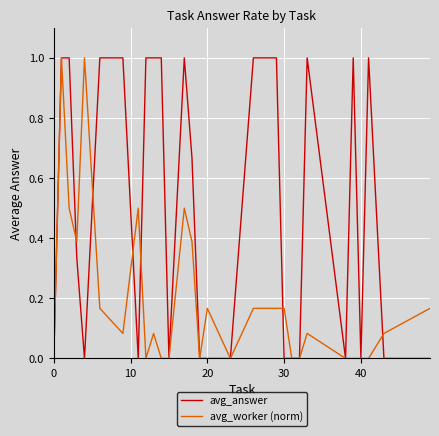

List the series in order of their overall mean, highest first.

avg_answer, avg_worker (norm)